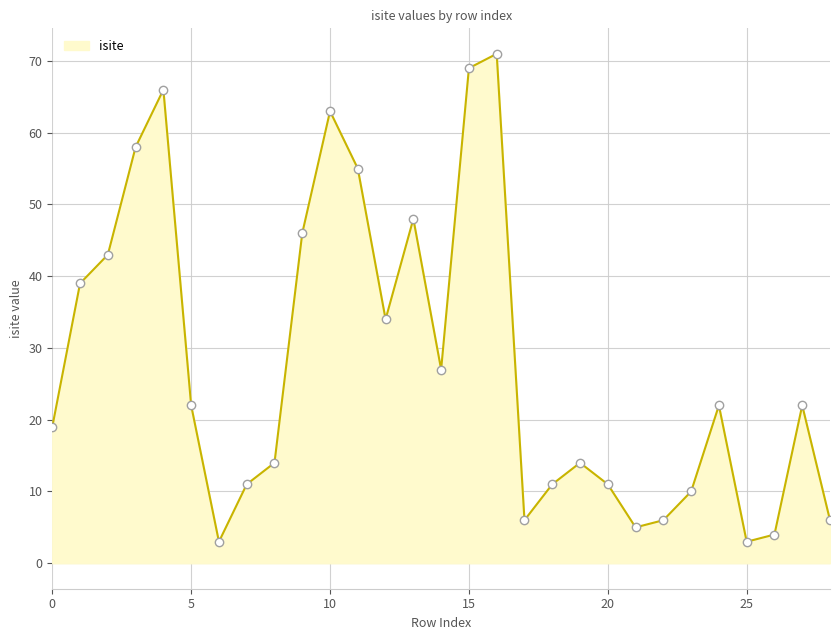

What is the difference between the maximum and minimum values?

68